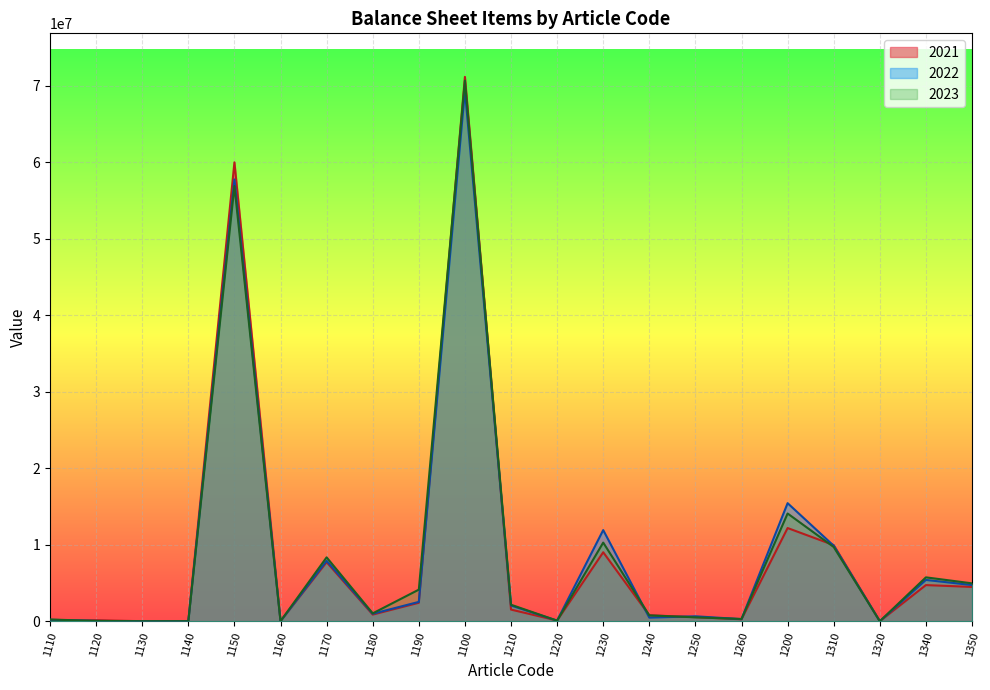

What is the difference between the second highest and second lowest values in the 2021 series?

59979673.6